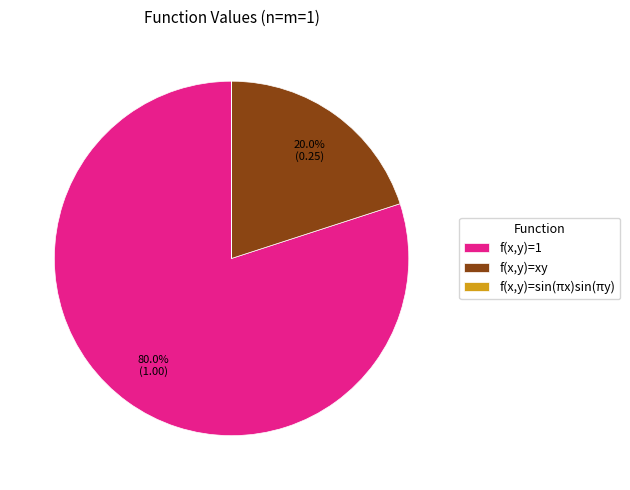

Which slice is the largest?

f(x,y)=1